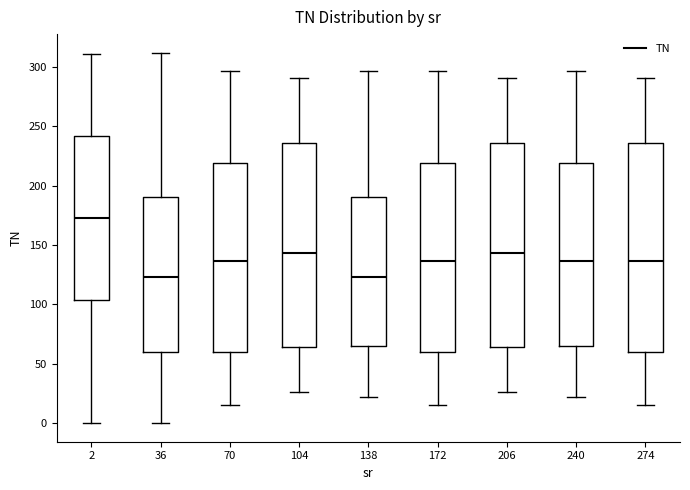

Reading left to right, transcribe this box plot: for each box, give where its median line is, the range the box spans, and where its two whiskers end, as read against the y-axis. The values are not printed on the chart, so give them approximately, as read against the axis.

2: median 175, box 105 to 240, whiskers 0 to 310
36: median 125, box 60 to 190, whiskers 0 to 310
70: median 135, box 60 to 220, whiskers 15 to 295
104: median 145, box 65 to 235, whiskers 25 to 290
138: median 125, box 65 to 190, whiskers 20 to 295
172: median 135, box 60 to 220, whiskers 15 to 295
206: median 145, box 65 to 235, whiskers 25 to 290
240: median 135, box 65 to 220, whiskers 20 to 295
274: median 135, box 60 to 235, whiskers 15 to 290